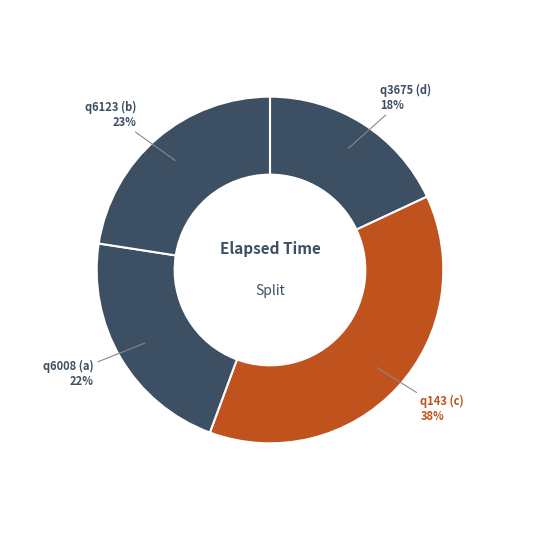

Which slice is the smallest?

q3675 (d)